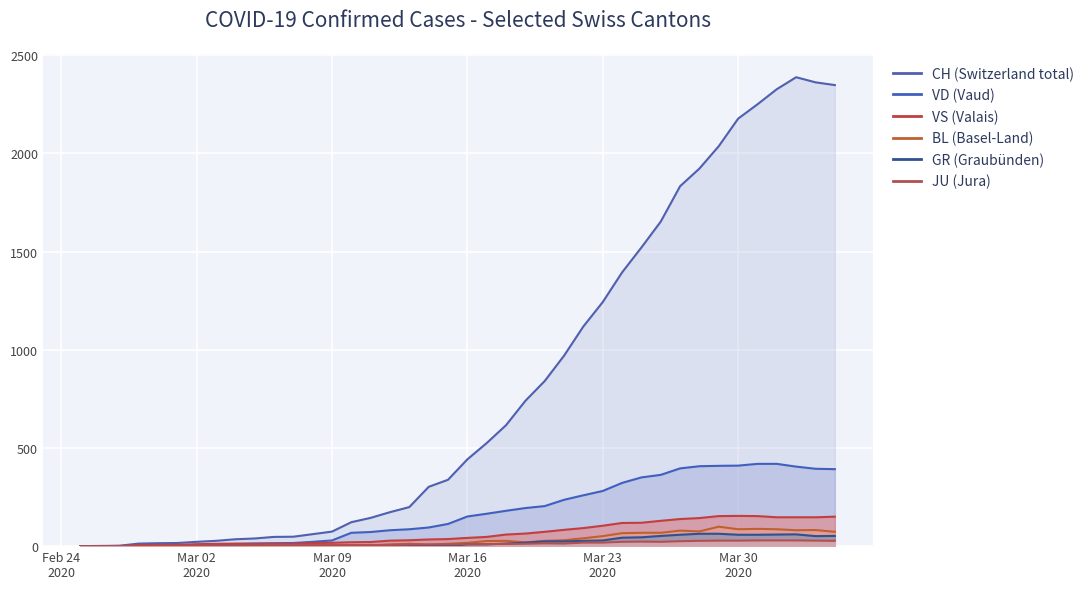

The BL series shows 4 at 2020-03-08. True or false?

True